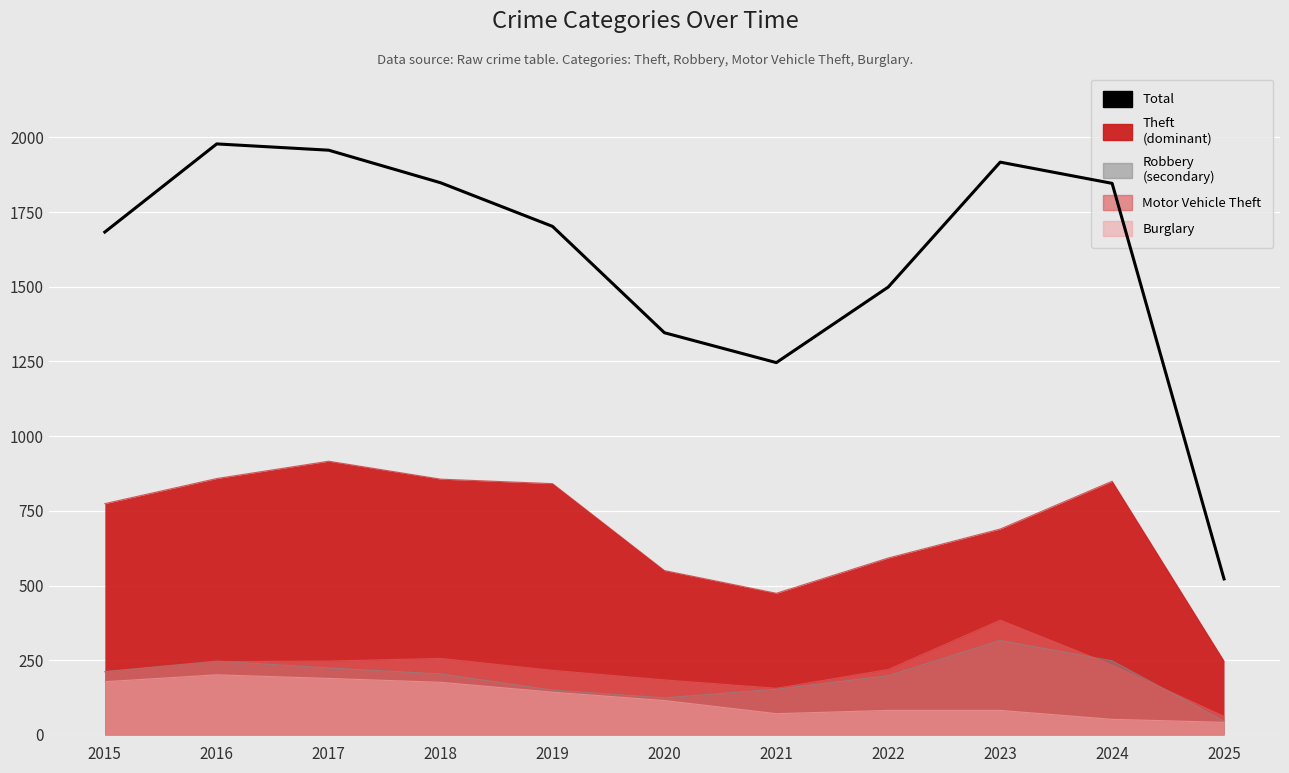

The value at 2018 is 1848. True or false?

True